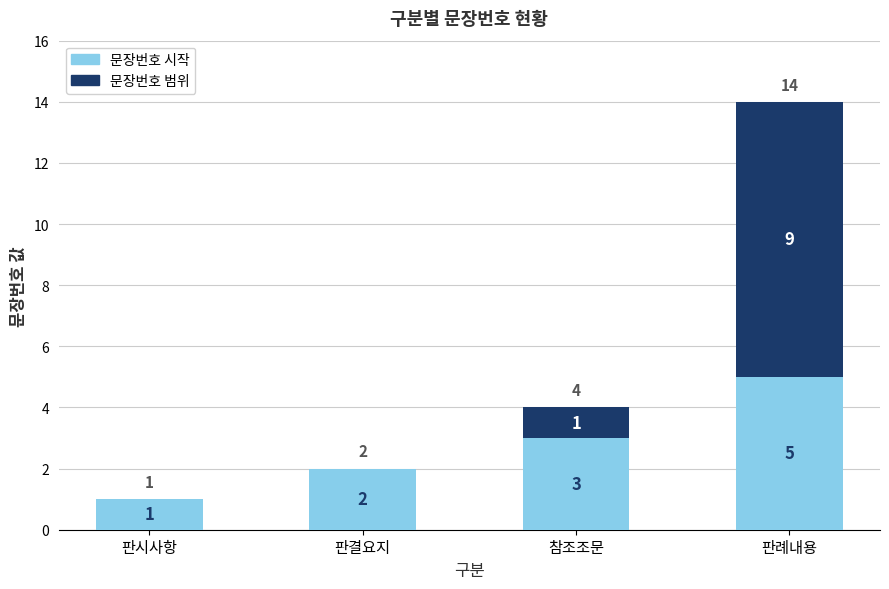

The 문장번호 시작 series shows 2 at 판결요지. True or false?

True